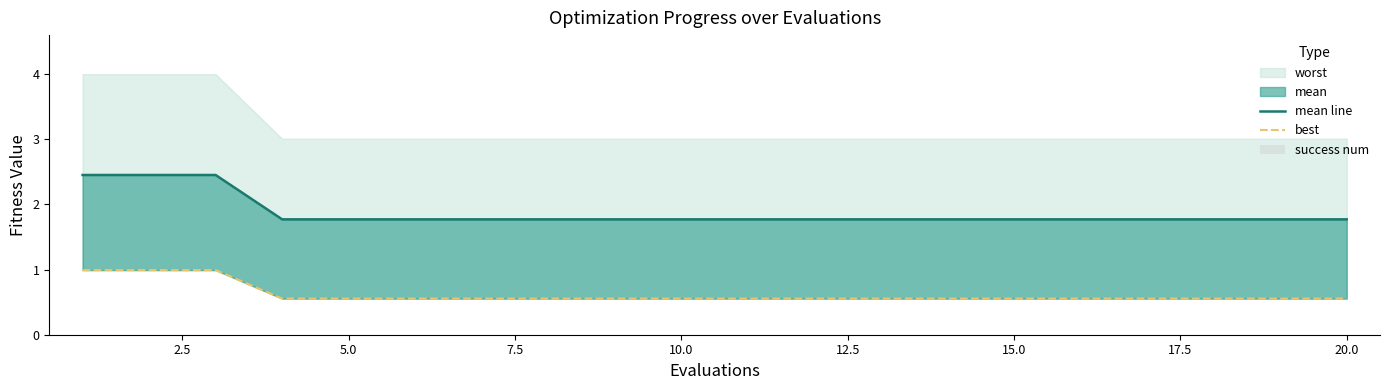

What is the spread (max minus min) of values at 5.0?

2.5